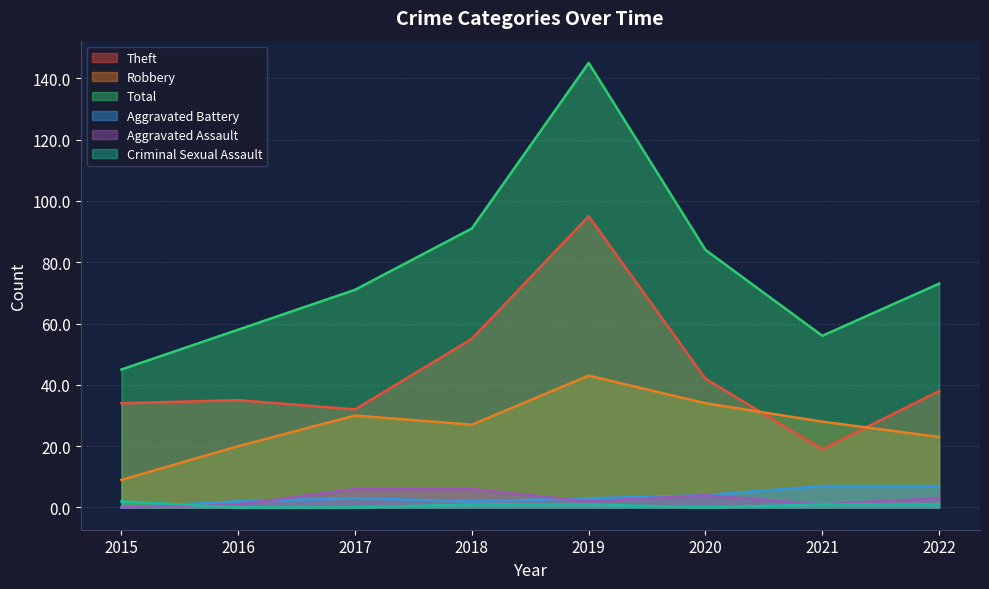

What is the sum of all Aggravated Battery values?

28